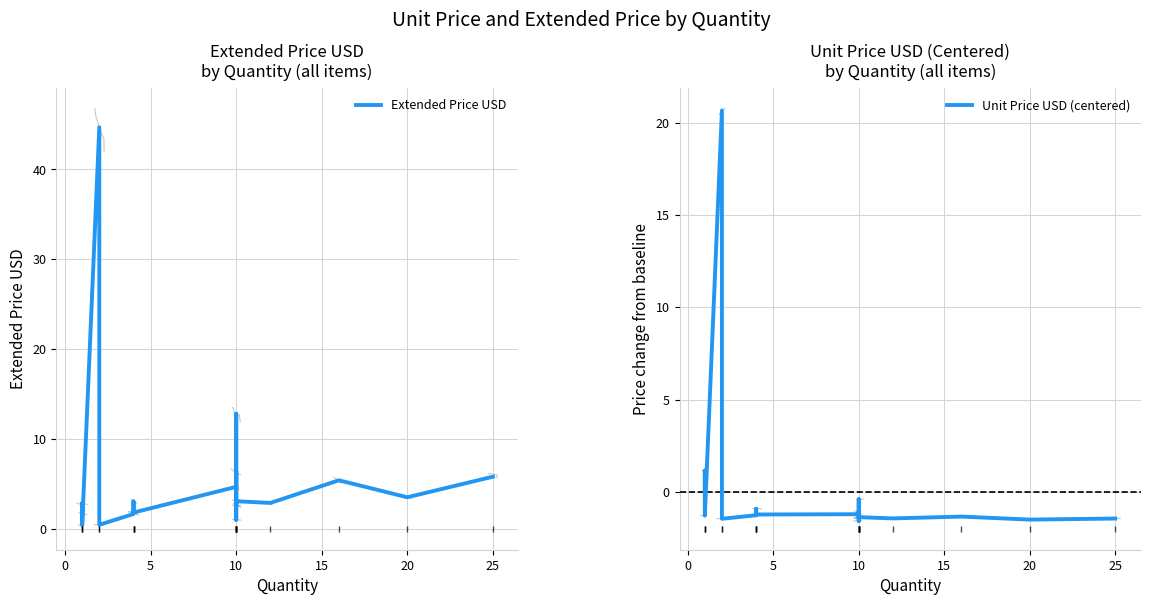

Reading left to right, extract all data points from this chart.

Extended Price USD: 1.7	2.8	0.4	44.7	0.4	1.6	3.0	1.8	1.8	4.7	6.4	2.5	12.8	1.0	2.8	3.1	2.9	5.4	3.5	5.8
Unit Price USD (centered): 0.0	1.2	-1.3	20.7	-1.5	-1.3	-0.9	-1.2	-1.2	-1.2	-1.0	-1.4	-0.4	-1.6	-1.4	-1.4	-1.4	-1.3	-1.5	-1.4